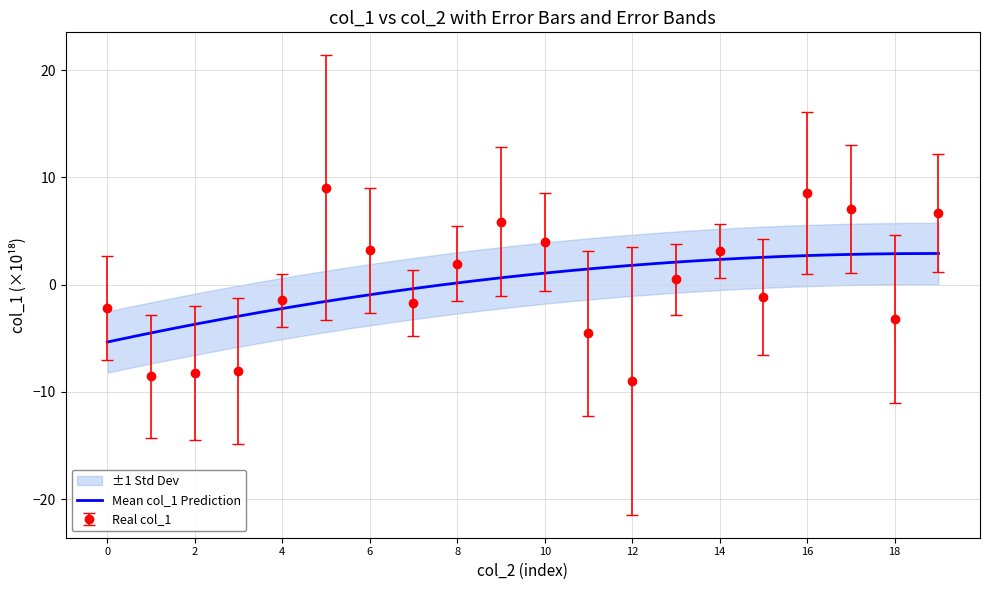

True or false: the data shows -3.2 at 40309109017925.

True